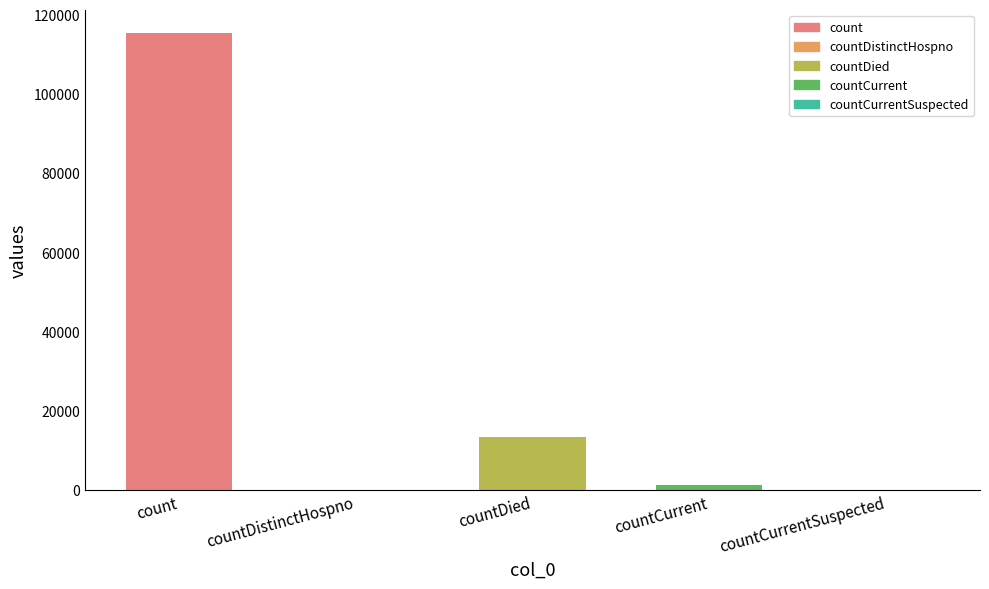

List the labels in order of value, smallest first.

countDistinctHospno, countCurrentSuspected, countCurrent, countDied, count